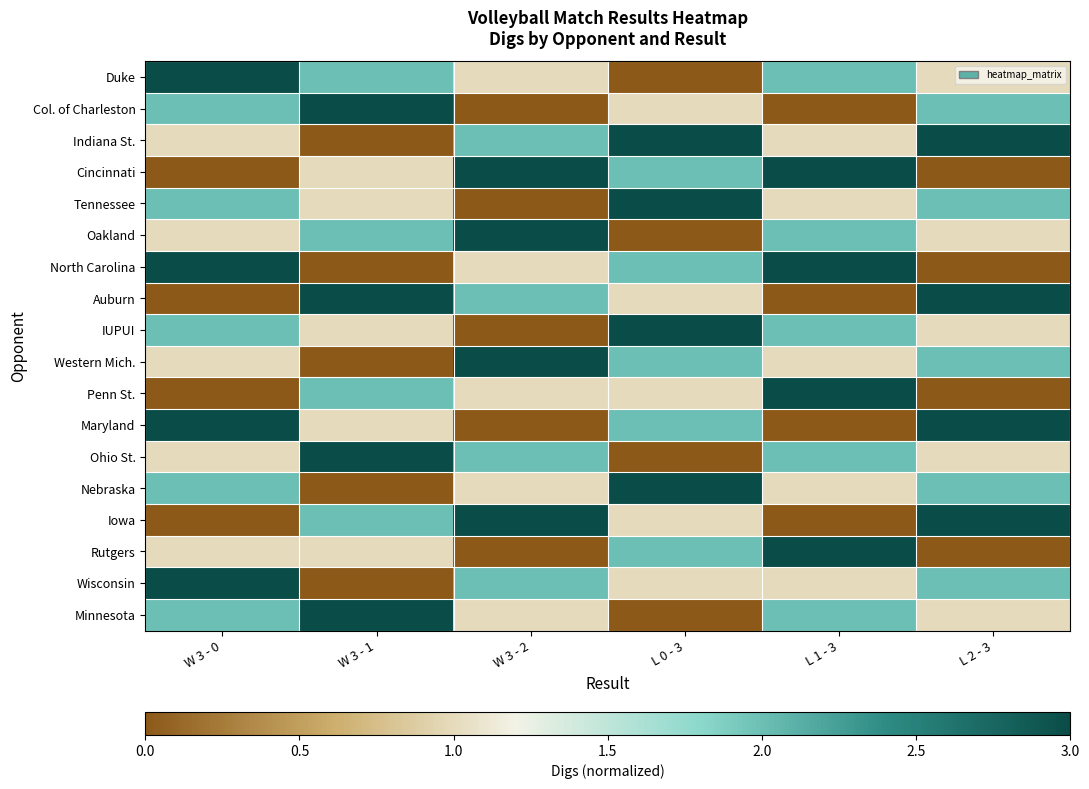

Reading left to right, transcribe all the data shown in this chart.

Duke: W 3 - 0=3	W 3 - 1=2	W 3 - 2=1	L 0 - 3=0	L 1 - 3=2	L 2 - 3=1
Col. of Charleston: W 3 - 0=2	W 3 - 1=3	W 3 - 2=0	L 0 - 3=1	L 1 - 3=0	L 2 - 3=2
Indiana St.: W 3 - 0=1	W 3 - 1=0	W 3 - 2=2	L 0 - 3=3	L 1 - 3=1	L 2 - 3=3
Cincinnati: W 3 - 0=0	W 3 - 1=1	W 3 - 2=3	L 0 - 3=2	L 1 - 3=3	L 2 - 3=0
Tennessee: W 3 - 0=2	W 3 - 1=1	W 3 - 2=0	L 0 - 3=3	L 1 - 3=1	L 2 - 3=2
Oakland: W 3 - 0=1	W 3 - 1=2	W 3 - 2=3	L 0 - 3=0	L 1 - 3=2	L 2 - 3=1
North Carolina: W 3 - 0=3	W 3 - 1=0	W 3 - 2=1	L 0 - 3=2	L 1 - 3=3	L 2 - 3=0
Auburn: W 3 - 0=0	W 3 - 1=3	W 3 - 2=2	L 0 - 3=1	L 1 - 3=0	L 2 - 3=3
IUPUI: W 3 - 0=2	W 3 - 1=1	W 3 - 2=0	L 0 - 3=3	L 1 - 3=2	L 2 - 3=1
Western Mich.: W 3 - 0=1	W 3 - 1=0	W 3 - 2=3	L 0 - 3=2	L 1 - 3=1	L 2 - 3=2
Penn St.: W 3 - 0=0	W 3 - 1=2	W 3 - 2=1	L 0 - 3=1	L 1 - 3=3	L 2 - 3=0
Maryland: W 3 - 0=3	W 3 - 1=1	W 3 - 2=0	L 0 - 3=2	L 1 - 3=0	L 2 - 3=3
Ohio St.: W 3 - 0=1	W 3 - 1=3	W 3 - 2=2	L 0 - 3=0	L 1 - 3=2	L 2 - 3=1
Nebraska: W 3 - 0=2	W 3 - 1=0	W 3 - 2=1	L 0 - 3=3	L 1 - 3=1	L 2 - 3=2
Iowa: W 3 - 0=0	W 3 - 1=2	W 3 - 2=3	L 0 - 3=1	L 1 - 3=0	L 2 - 3=3
Rutgers: W 3 - 0=1	W 3 - 1=1	W 3 - 2=0	L 0 - 3=2	L 1 - 3=3	L 2 - 3=0
Wisconsin: W 3 - 0=3	W 3 - 1=0	W 3 - 2=2	L 0 - 3=1	L 1 - 3=1	L 2 - 3=2
Minnesota: W 3 - 0=2	W 3 - 1=3	W 3 - 2=1	L 0 - 3=0	L 1 - 3=2	L 2 - 3=1